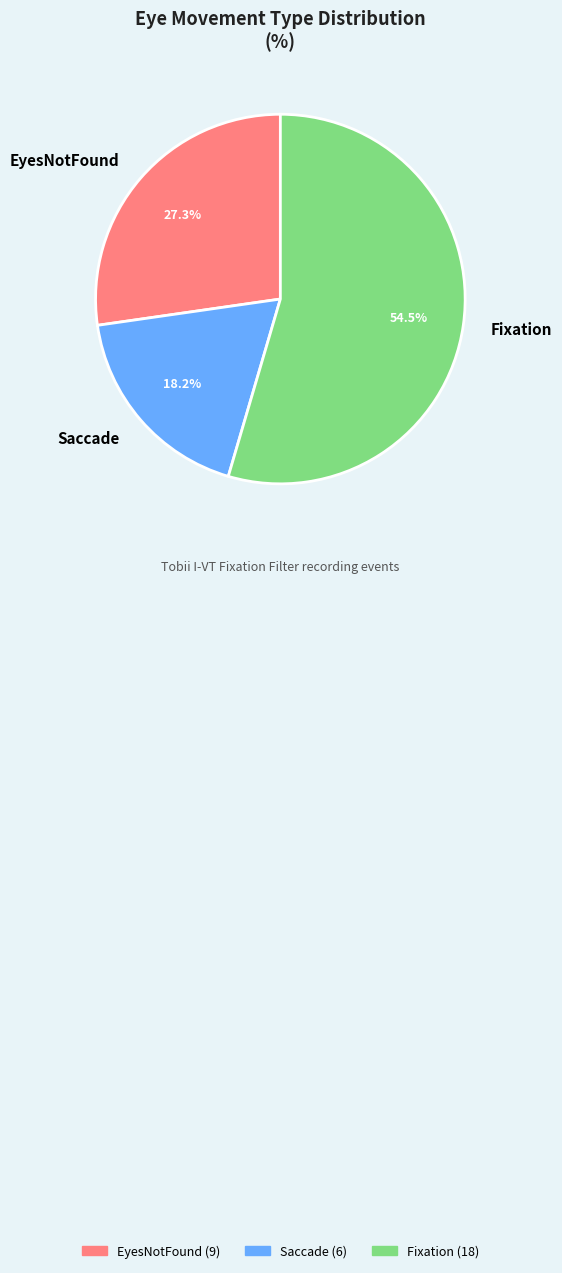

Which slice is the largest?

Fixation